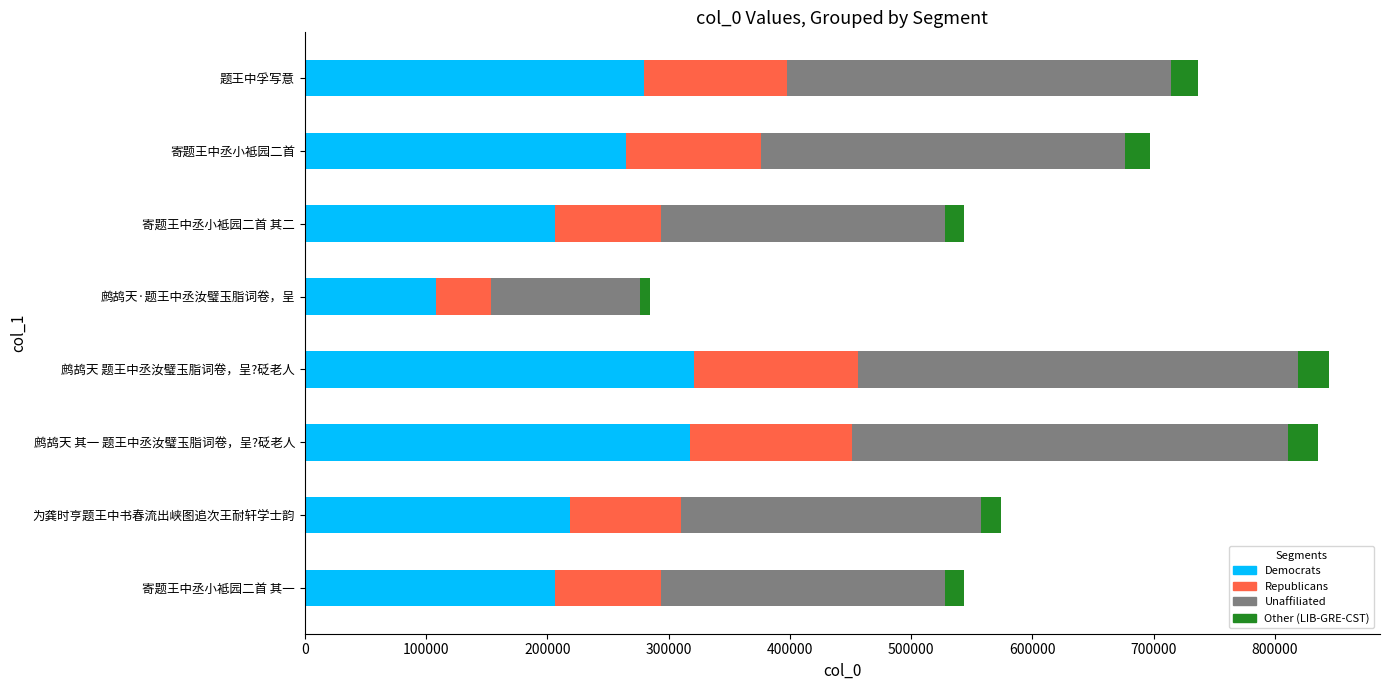

Rank the categories by value from highest to lowest.

鹧鸪天 题王中丞汝璧玉脂词卷，呈?砭老人, 鹧鸪天 其一 题王中丞汝璧玉脂词卷，呈?砭老人, 题王中孚写意, 寄题王中丞小袛园二首, 为龚时亨题王中书春流出峡图追次王耐轩学士韵, 寄题王中丞小袛园二首 其二, 寄题王中丞小袛园二首 其一, 鹧鸪天·题王中丞汝璧玉脂词卷，呈